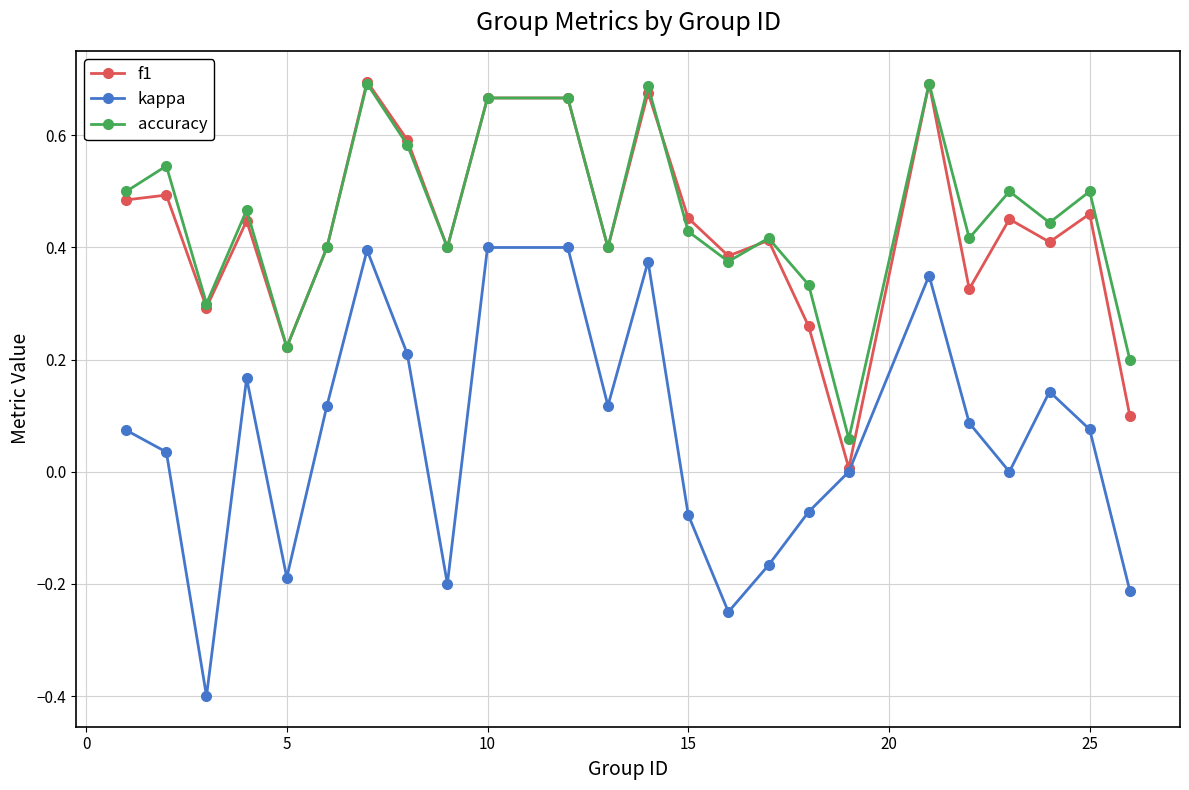

How many distinct data groups are displayed?

3